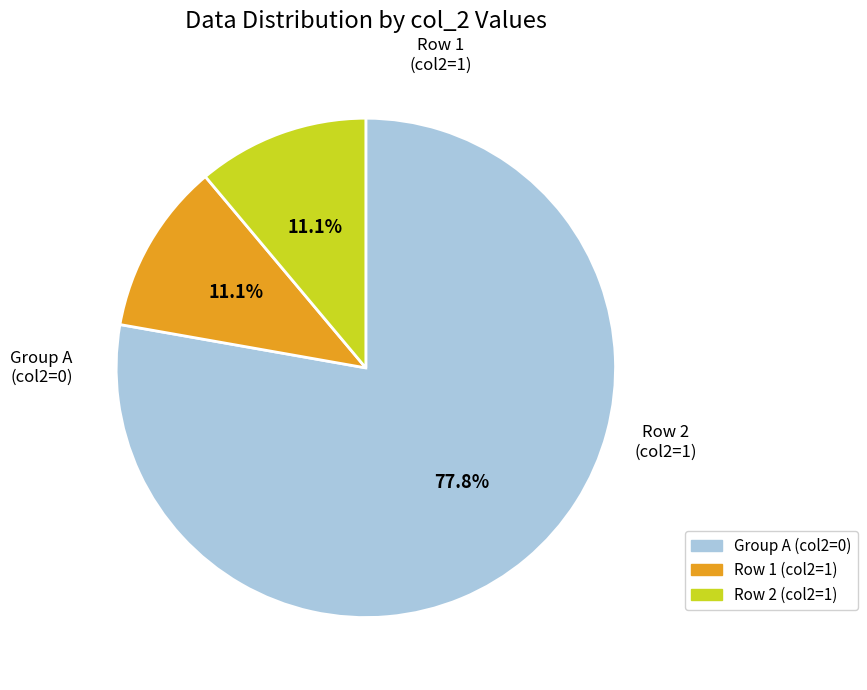

Is there any slice that represents more than half of the pie?

Yes